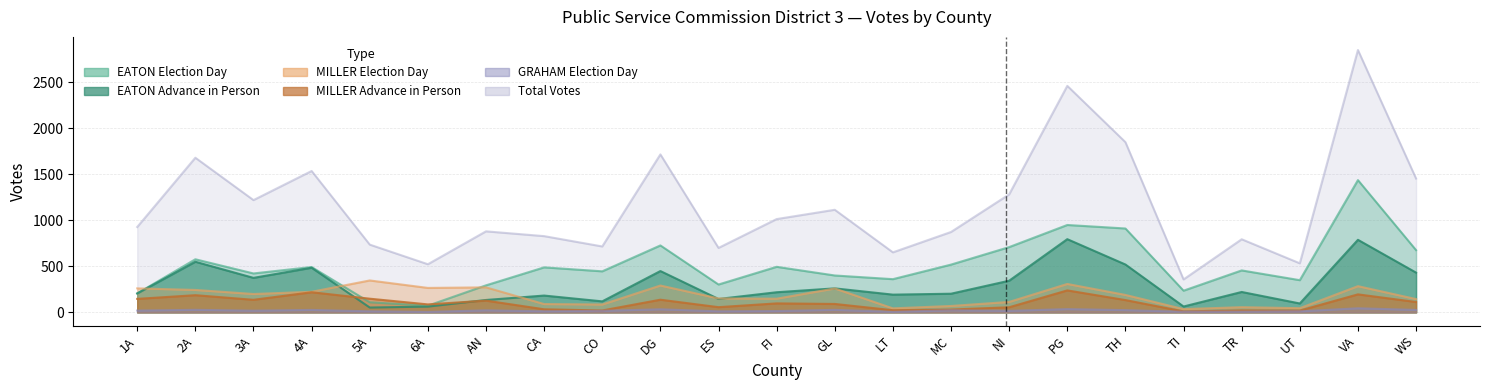

Which series has the largest total across all categories?

Total Votes